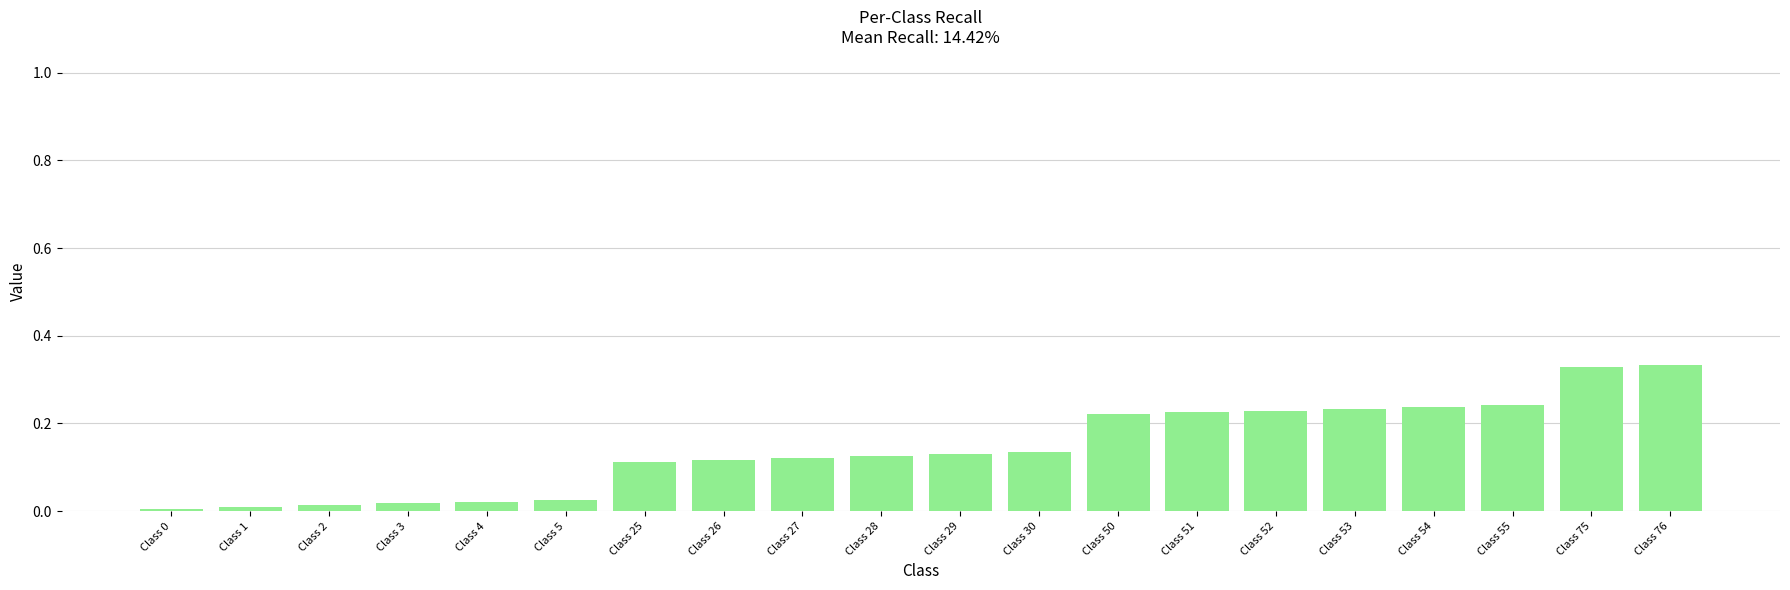

The chart shows a value of 0.0 at Class 2. True or false?

True